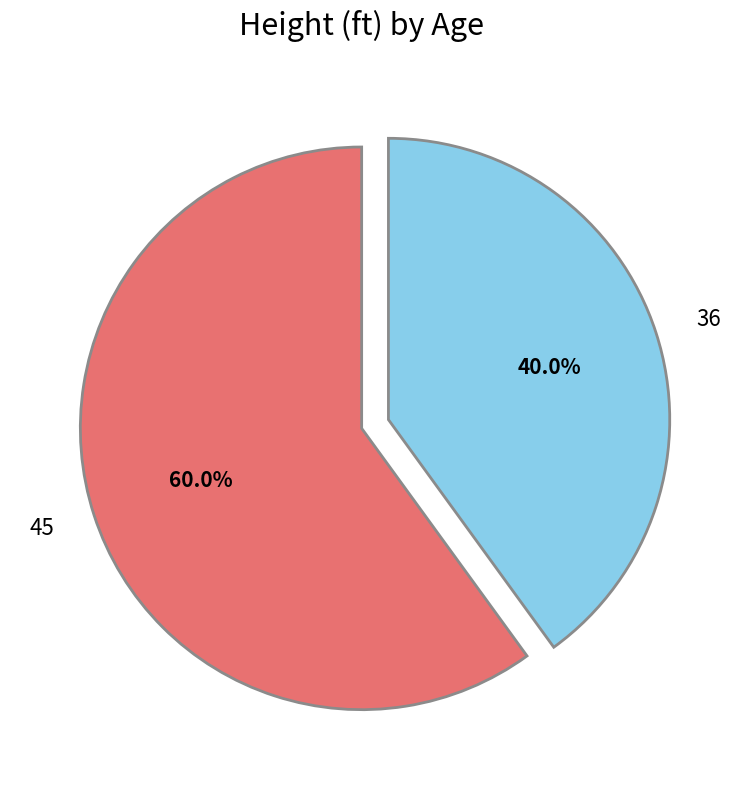

Is there any slice that represents more than half of the pie?

Yes